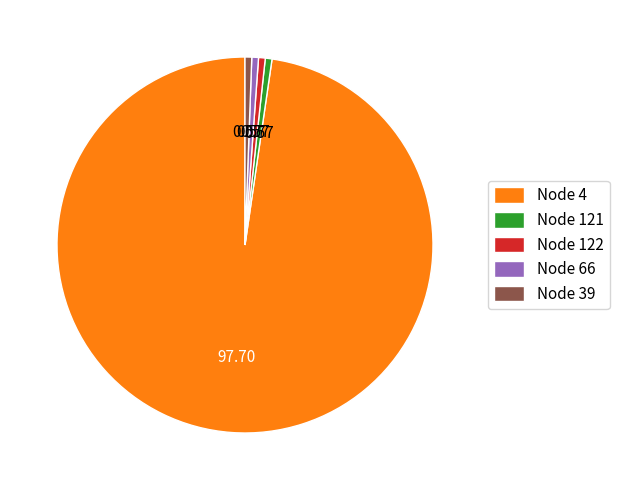

Do Node 4 and Node 121 together represent more than half of the pie?

Yes